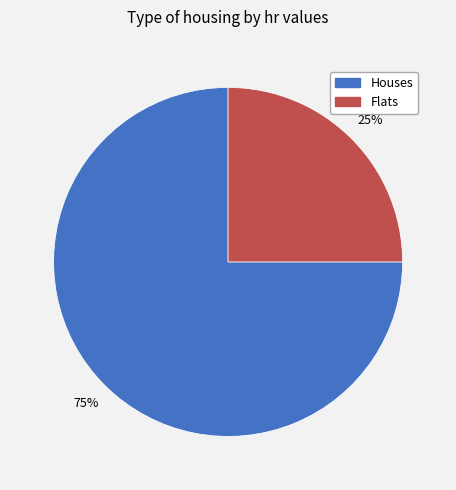

Is there a majority slice in this chart?

Yes